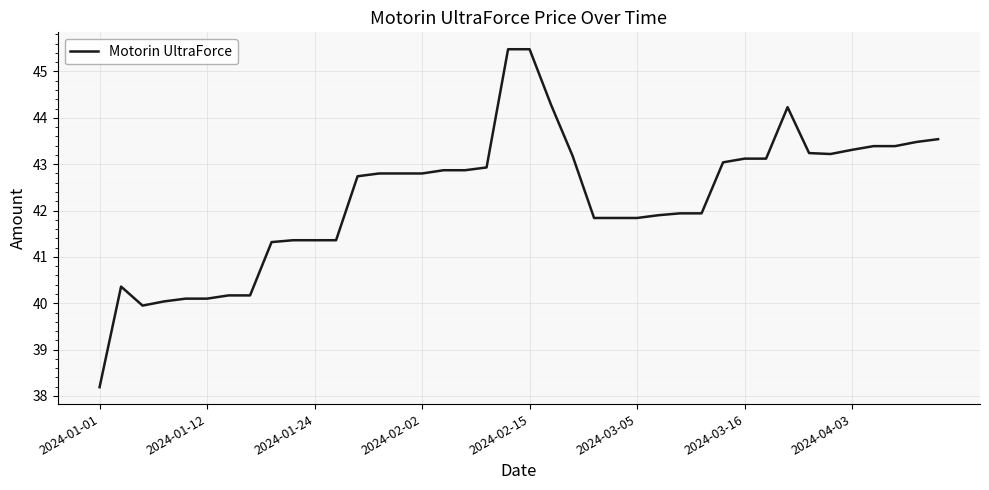

What is the difference between the maximum and minimum values?

7.3